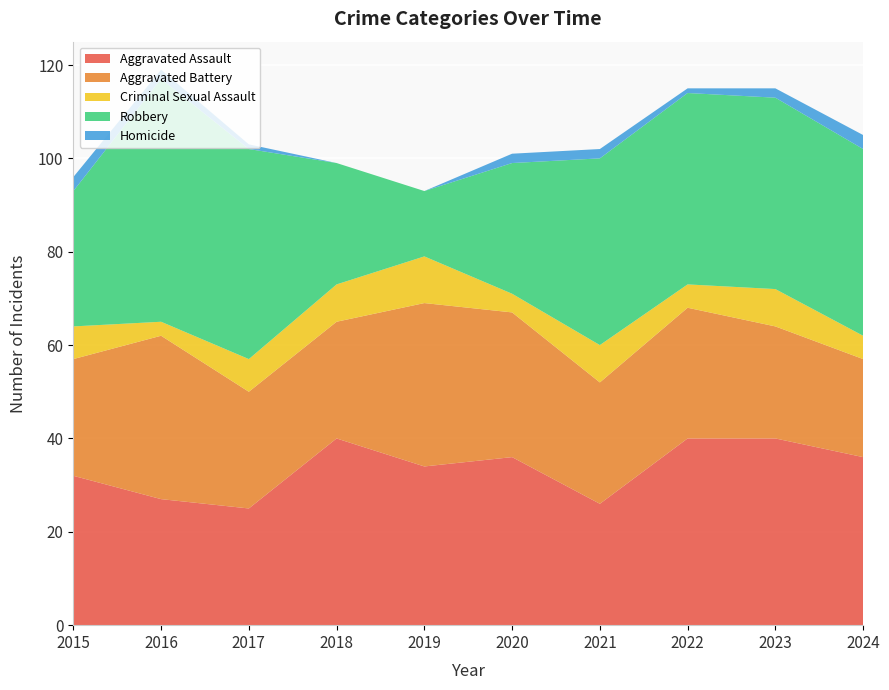

Reading left to right, transcribe all the data shown in this chart.

Aggravated Assault: 32	27	25	40	34	36	26	40	40	36
Aggravated Battery: 25	35	25	25	35	31	26	28	24	21
Criminal Sexual Assault: 7	3	7	8	10	4	8	5	8	5
Robbery: 29	52	45	26	14	28	40	41	41	40
Homicide: 3	2	1	0	0	2	2	1	2	3